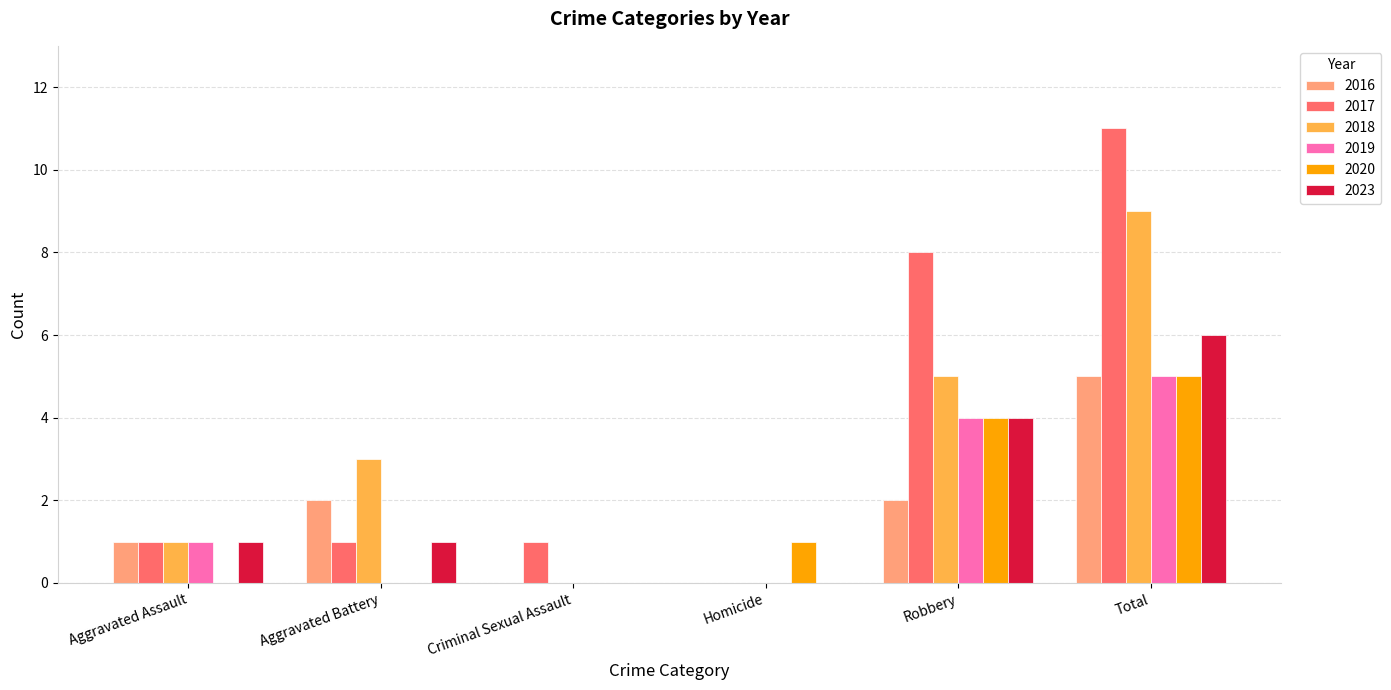

What is the sum of the 2019 values at Aggravated Assault and Robbery?

5